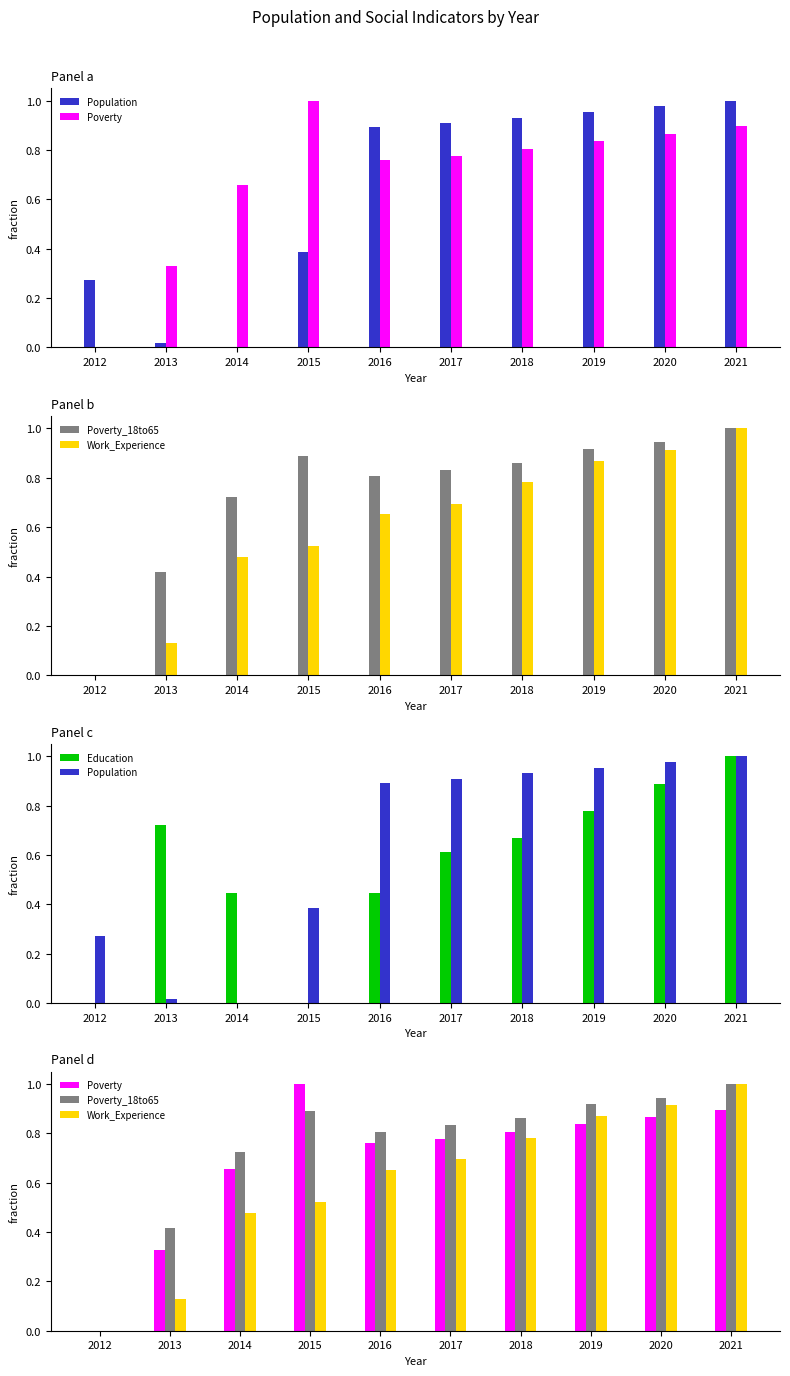

How many positive values does the Population series have?

9